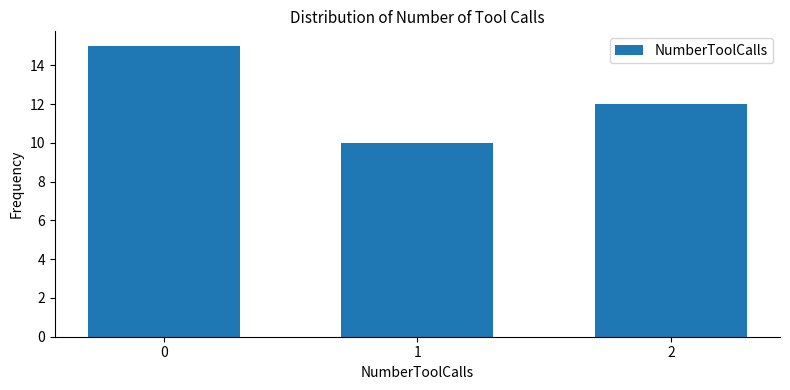

Reading right to left, list all the values displayed in this chart.

12	10	15